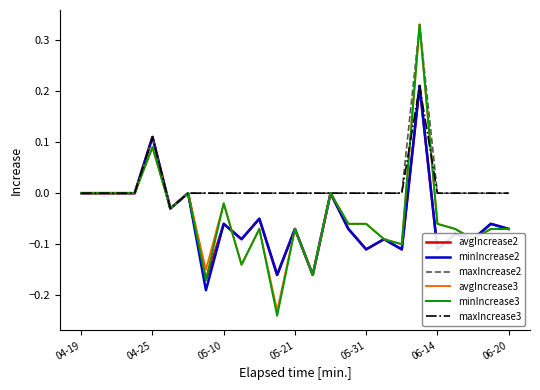

Which series has the widest spread of values?

minIncrease3